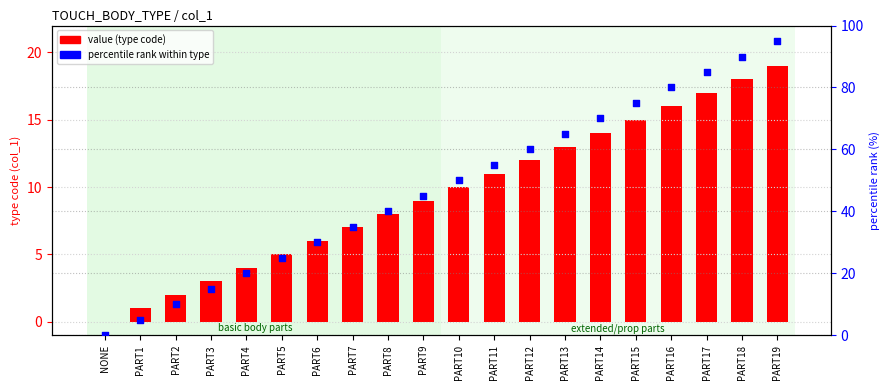

Which series contains the highest Y value?

percentile rank within type